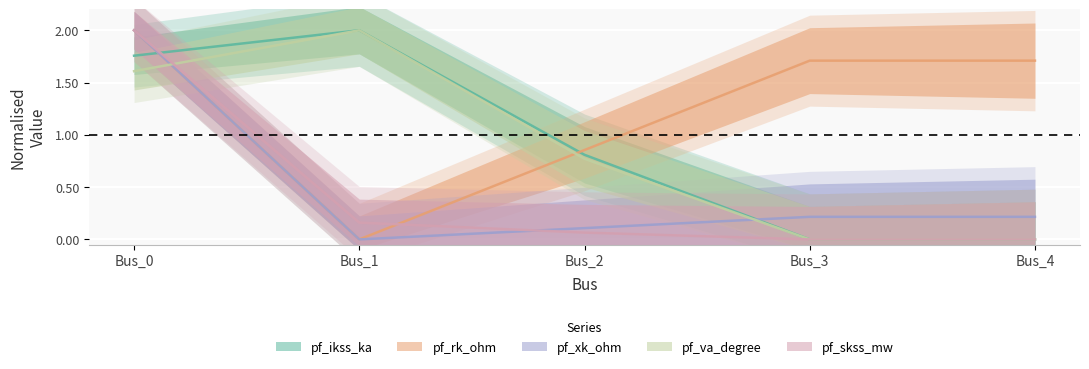

Reading left to right, list all the values displayed in this chart.

pf_ikss_ka: 1.8	2.0	0.8	0.0	0.0
pf_rk_ohm: 2.0	0.0	0.9	1.7	1.7
pf_xk_ohm: 2.0	0.0	0.1	0.2	0.2
pf_va_degree: 1.6	2.0	0.8	0.0	0.0
pf_skss_mw: 2.0	0.2	0.1	0.0	0.0